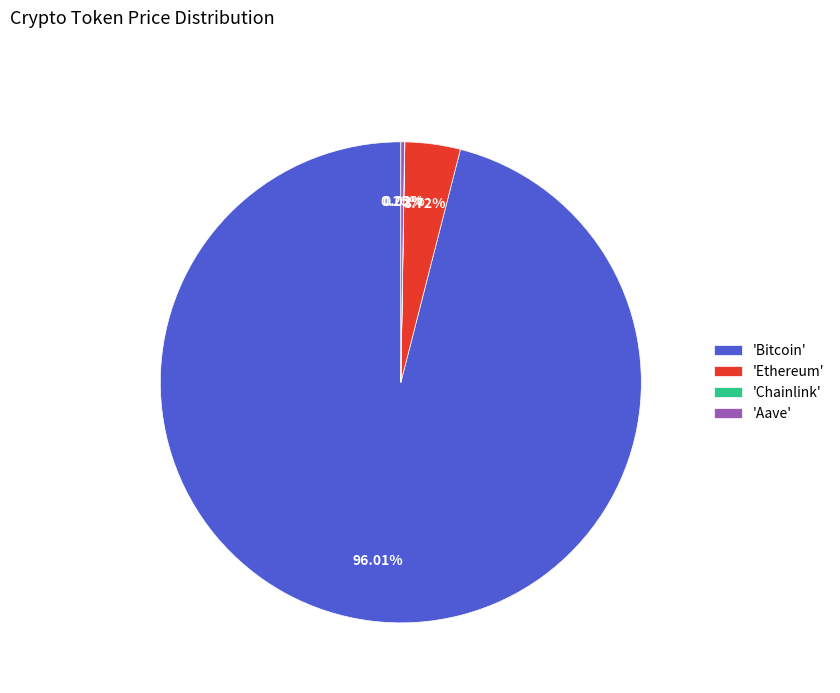

Is there any slice that represents more than half of the pie?

Yes